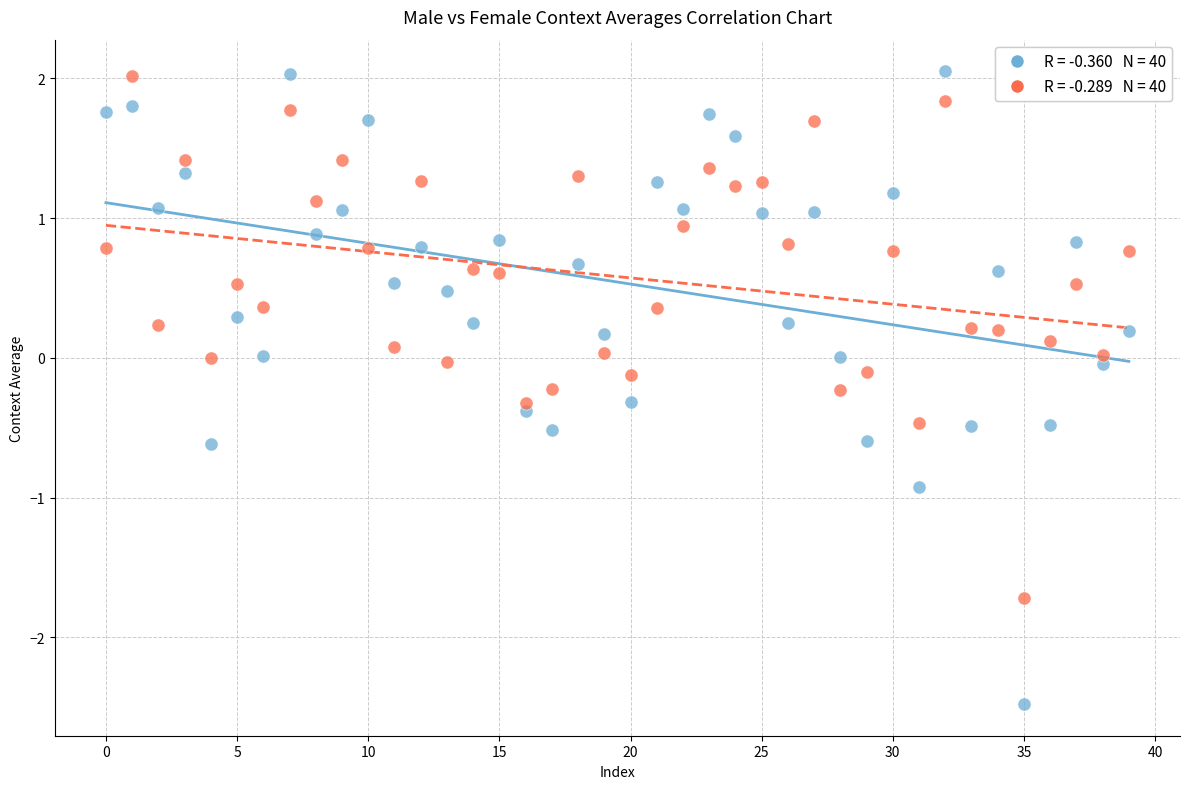

Across all data points, what is the range of Y values (max minus min)?

4.5